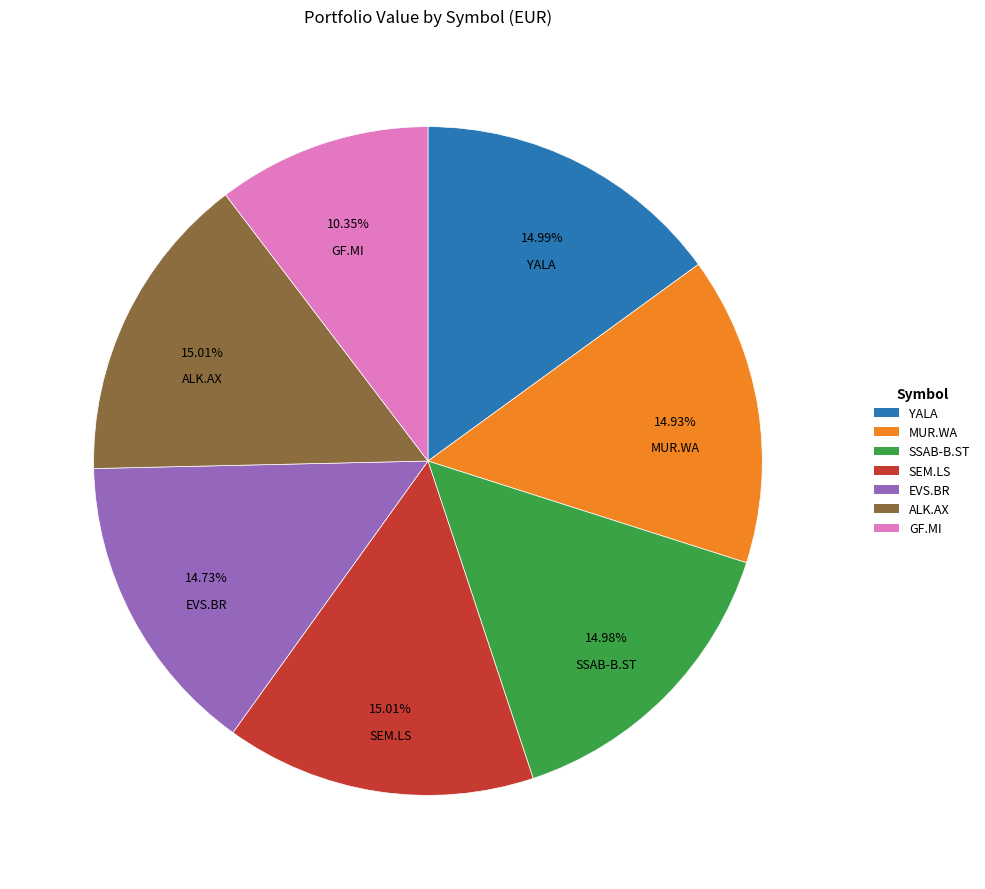

To the nearest percent, what is the difference between the largest and smallest slice percentages?

5%